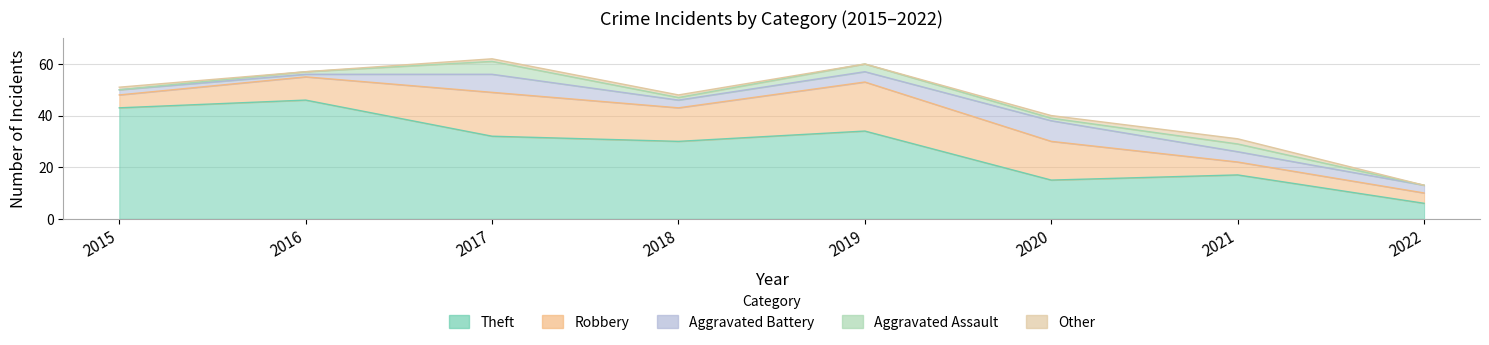

Is it true that Robbery equals 5 at 2015?

True